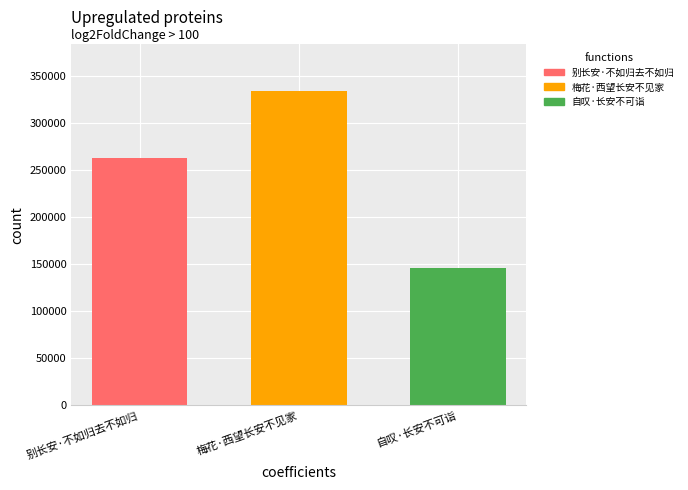

What is the maximum value shown in the chart?

334490